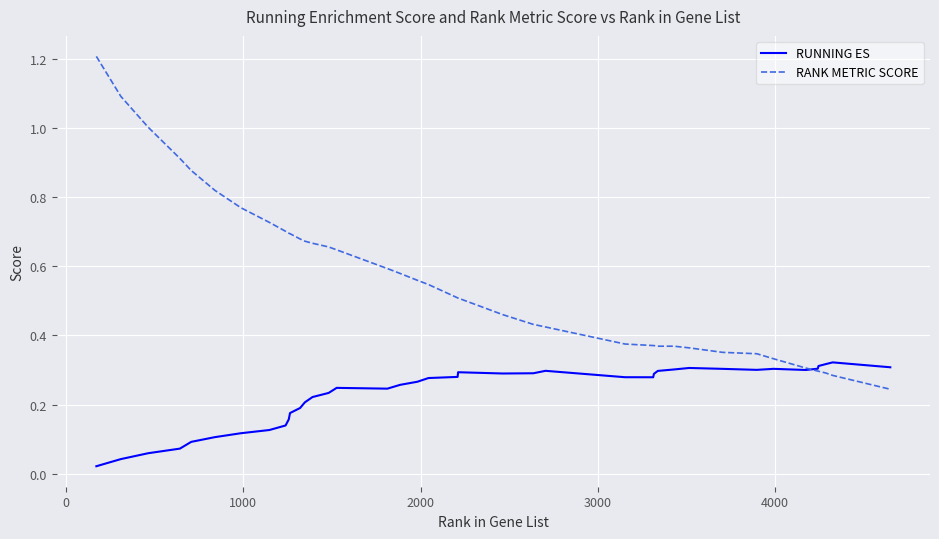

List the series in order of their peak value, lowest first.

RUNNING ES, RANK METRIC SCORE